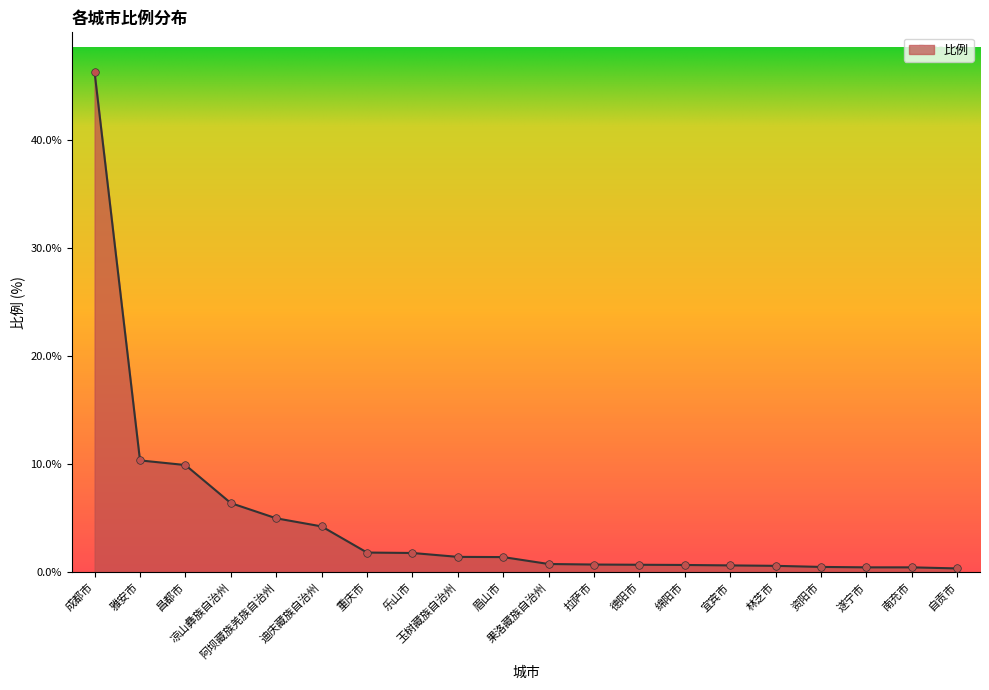

What is the change in value from 雅安市 to 乐山市?

-8.6